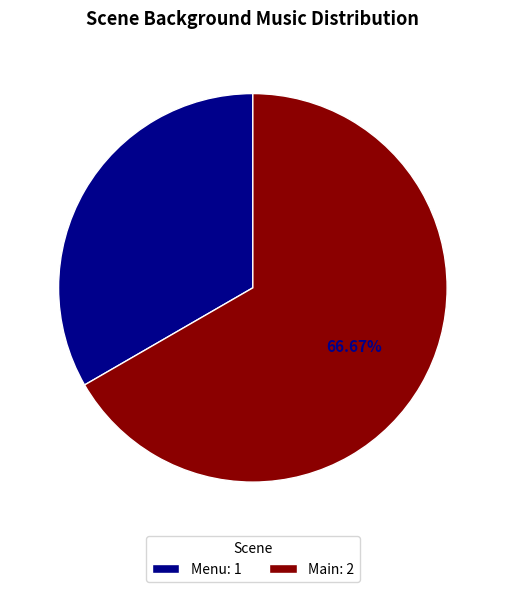

How many slices are in this pie chart?

2